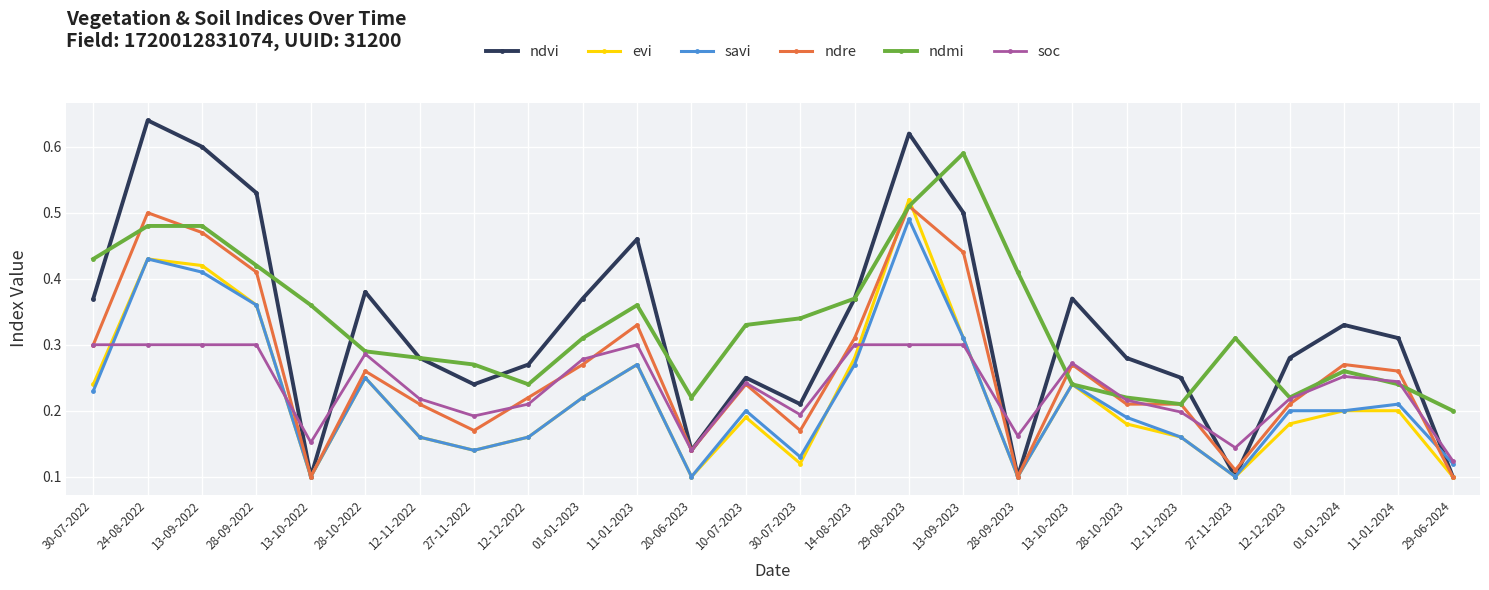

List the series in order of their peak value, lowest first.

soc, savi, ndre, evi, ndmi, ndvi